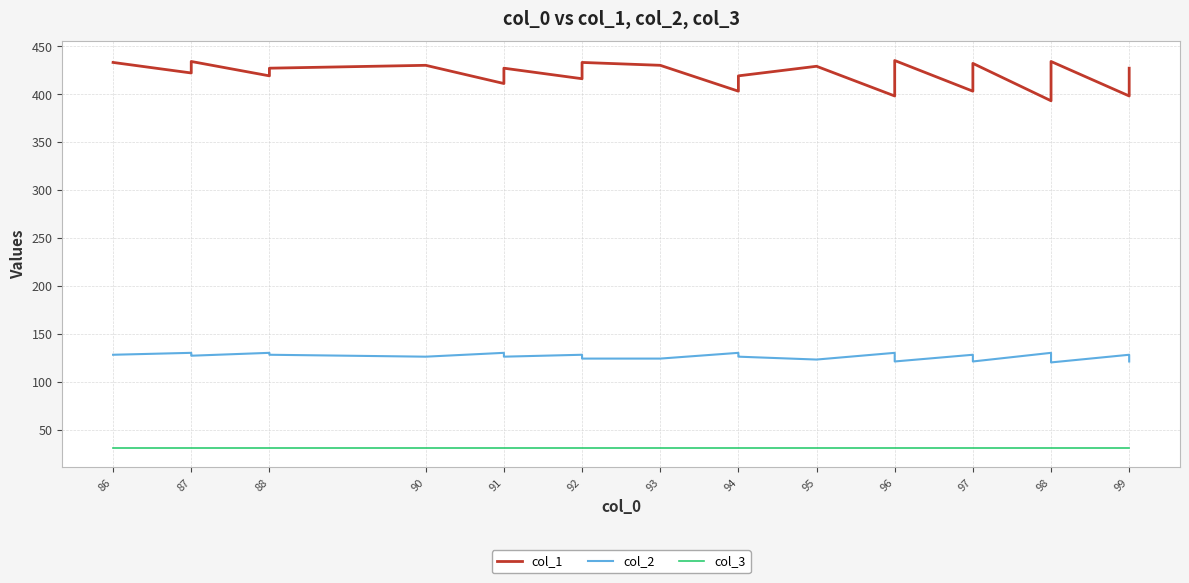

How many categories are shown in the chart?

37